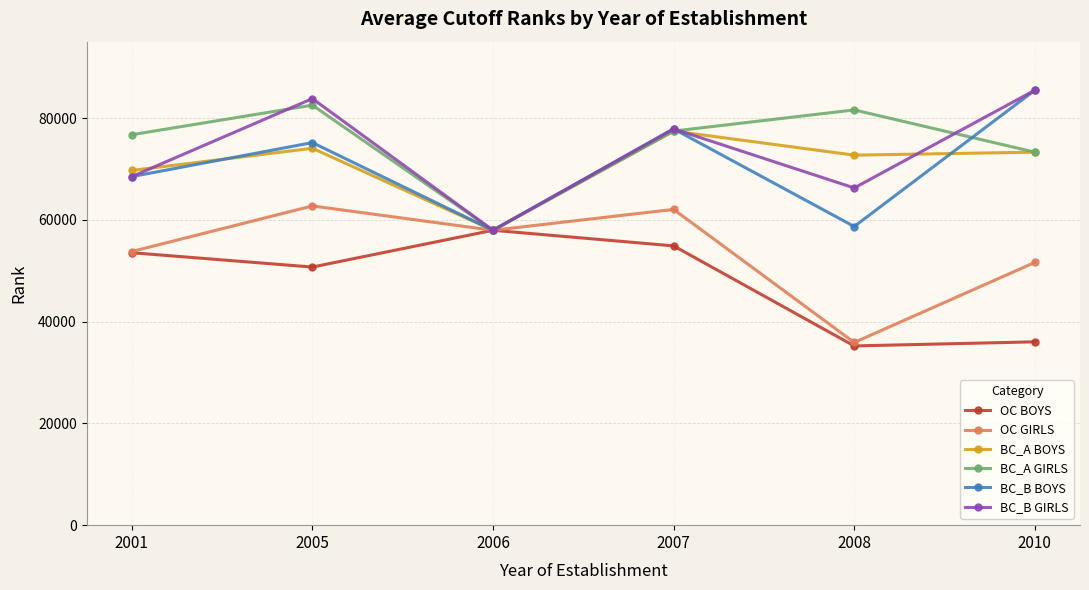

Between 2001 and 2008, which series saw the biggest shift?

OC BOYS